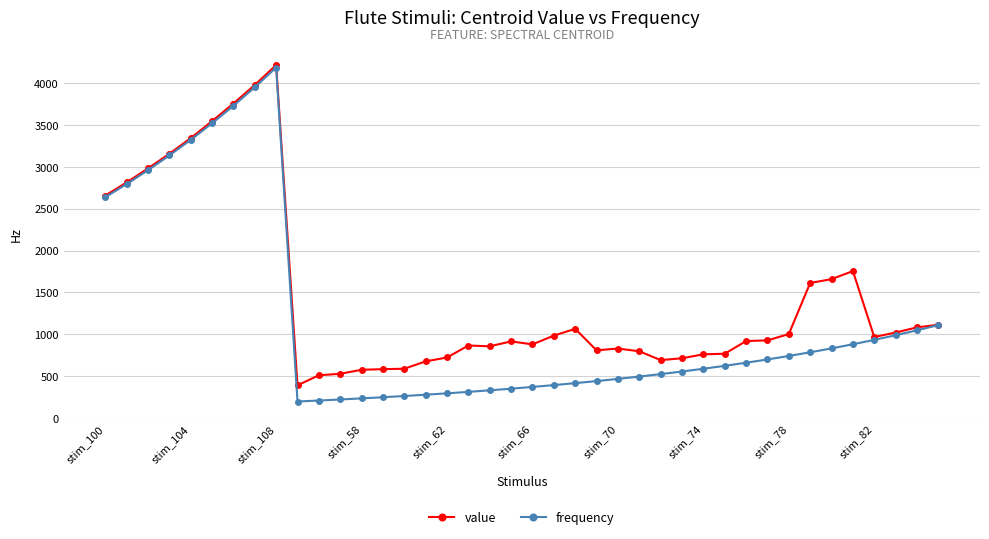

List the series in order of their overall mean, lowest first.

frequency, value